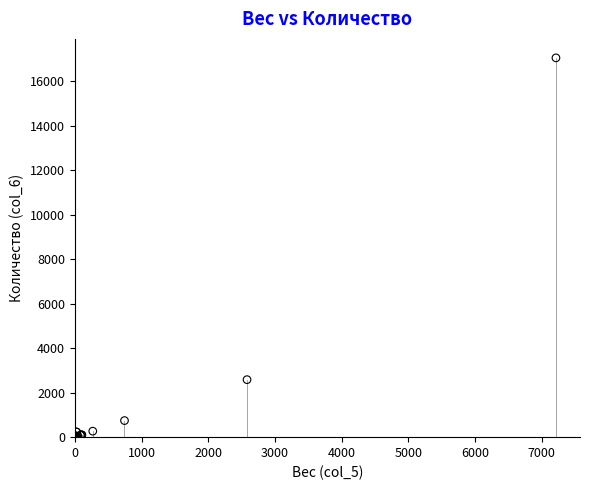

What Y value in the scatter plot is closest to 8519?

2581.0